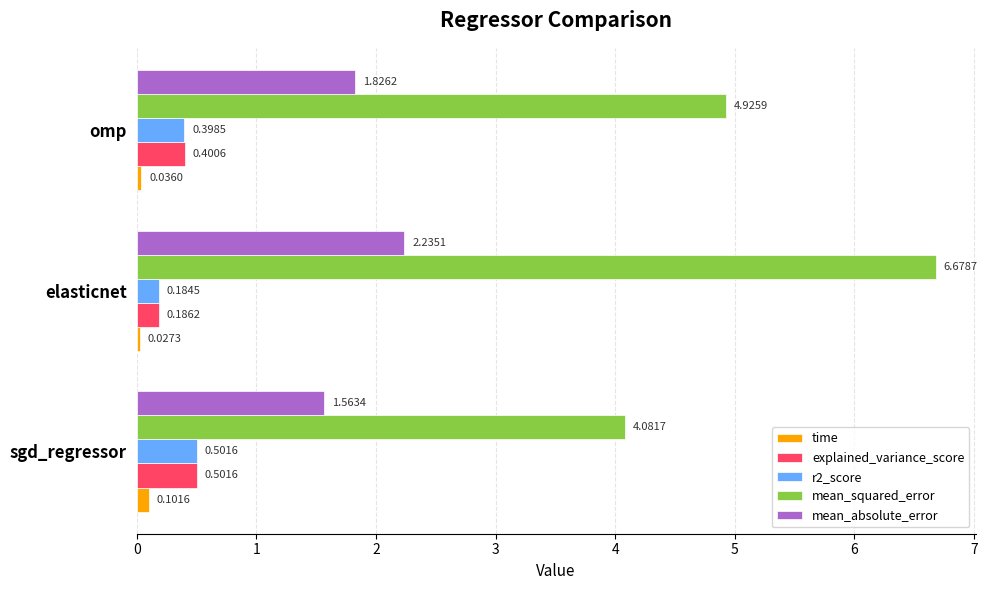

At which label is r2_score closest to 0?

elasticnet